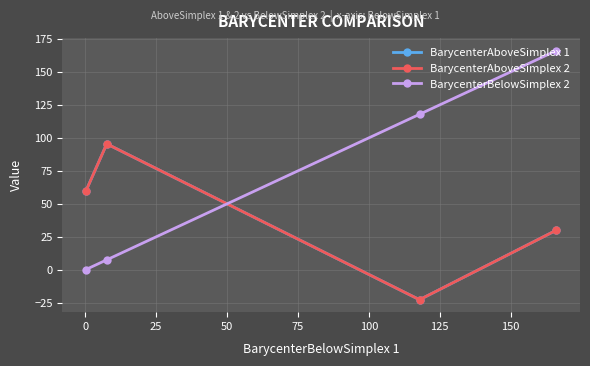

At which label does BarycenterAboveSimplex 1 reach its peak?

25